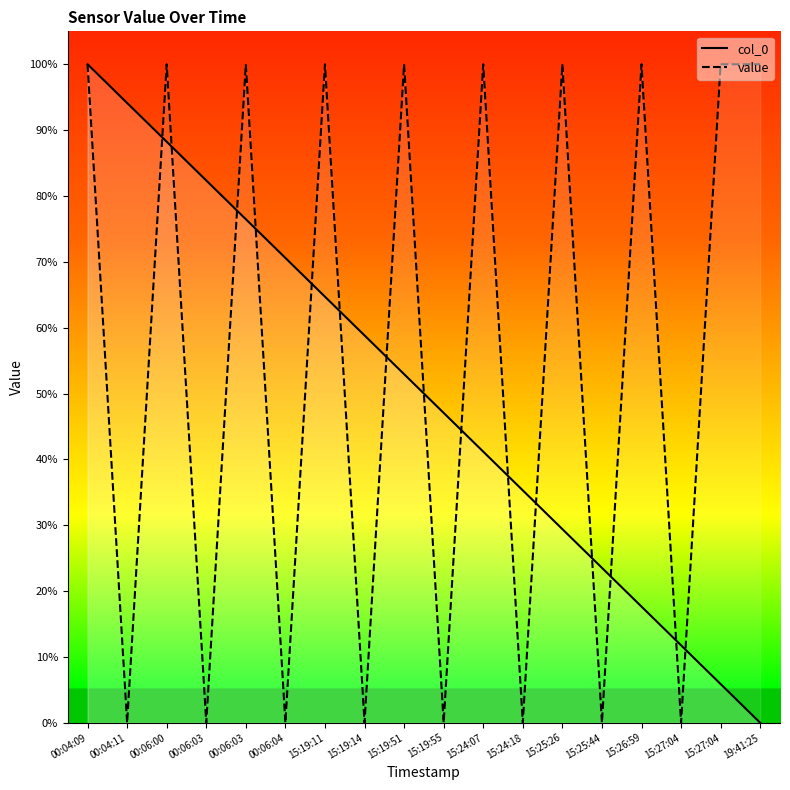

Which series has the widest spread of values?

col_0